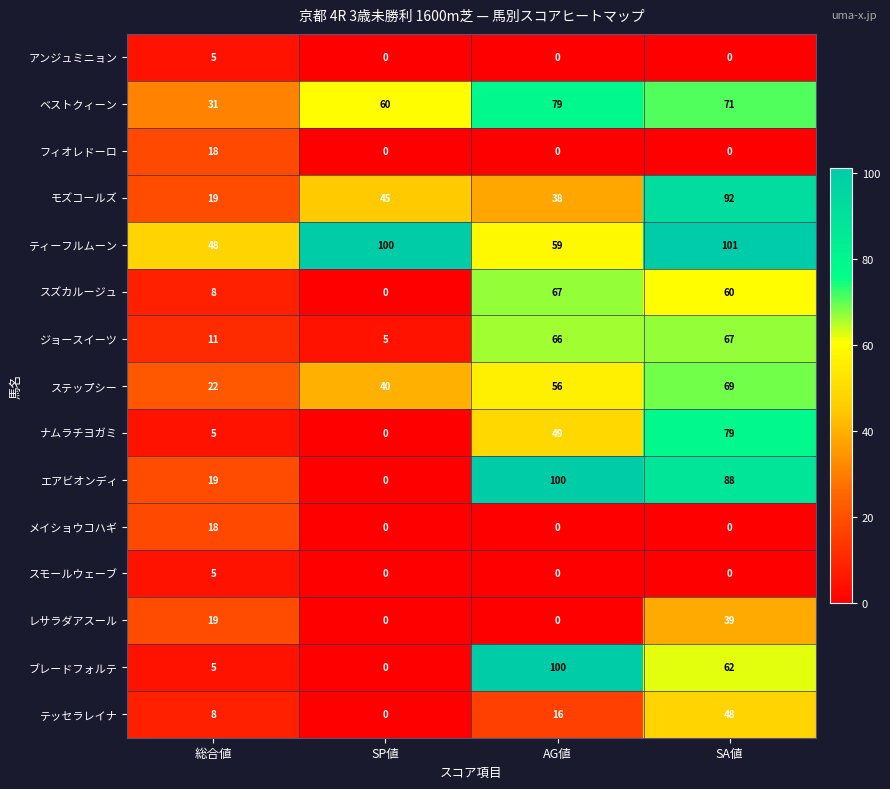

Read the ティーフルムーン value at SP値.

100